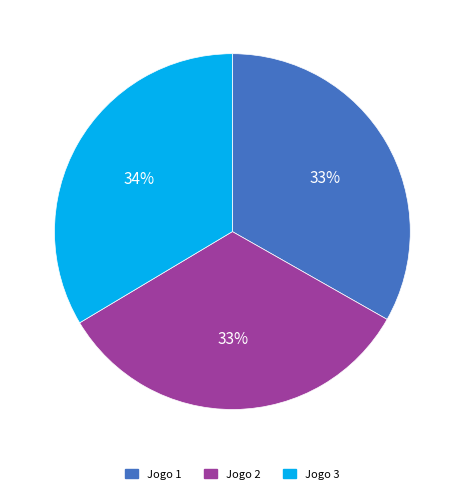

To the nearest percent, what is the combined percentage of Jogo 2 and Jogo 1?

66%